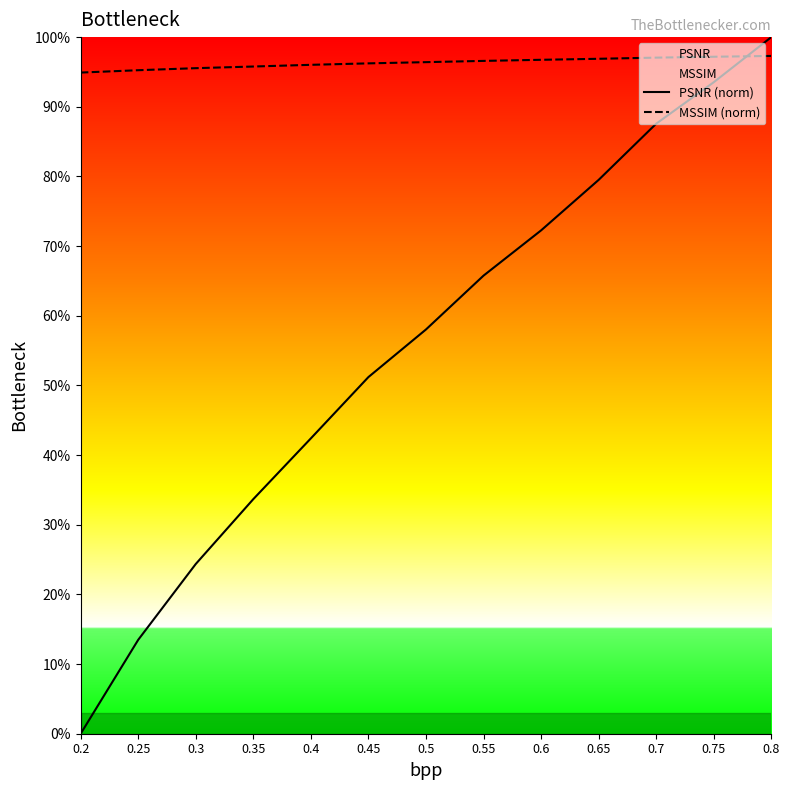

The value of MSSIM (norm) at 0.75 is 97.2. True or false?

True